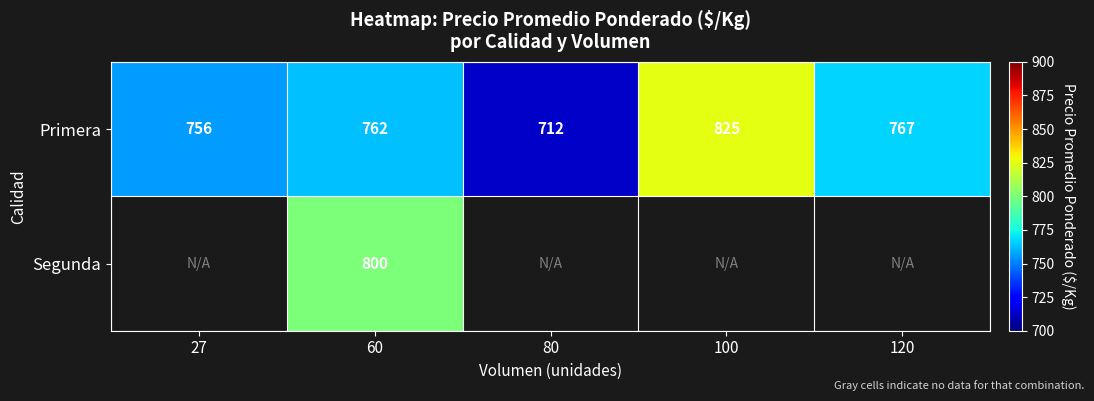

At which category does the chart reach its peak across all series?

100